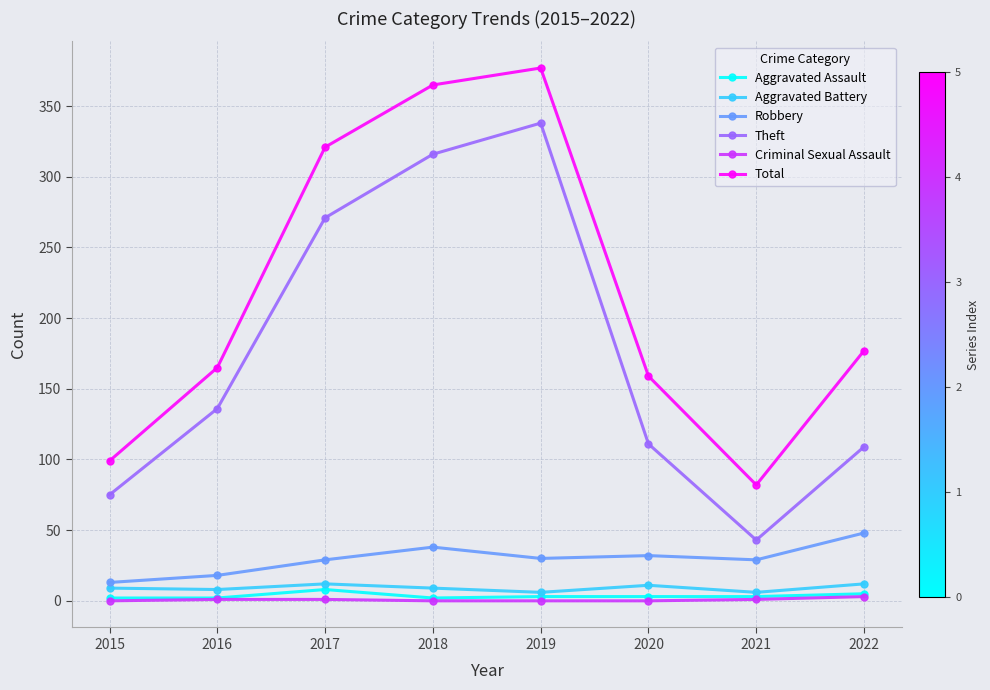

Which series changed the most between 2019 and 2022?

Theft